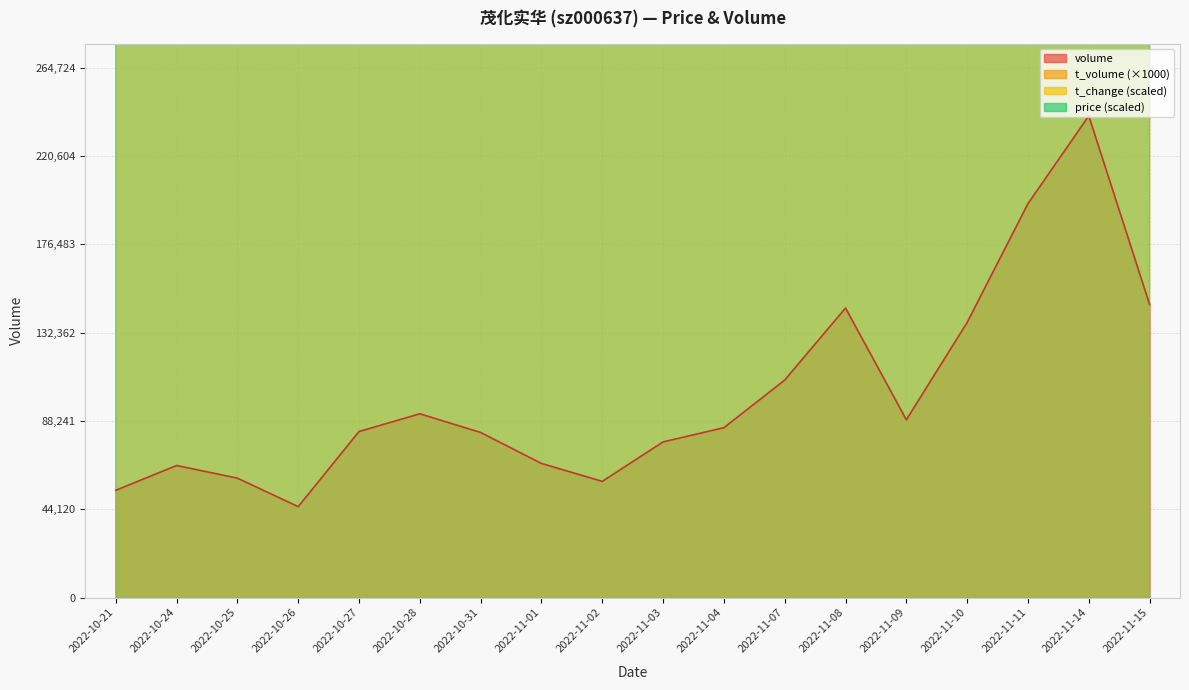

What position from the left is 2022-11-10?

15